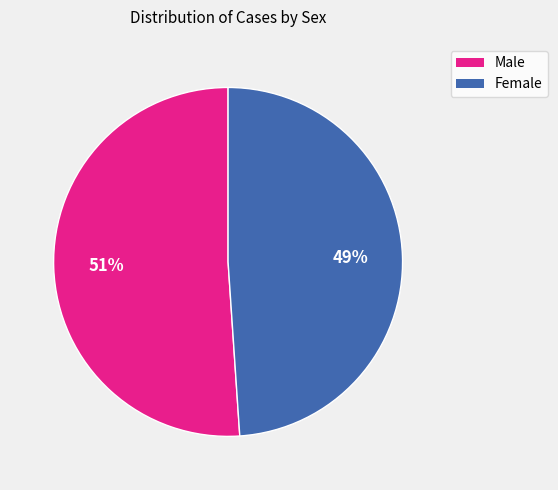

How many segments does this pie chart have?

2